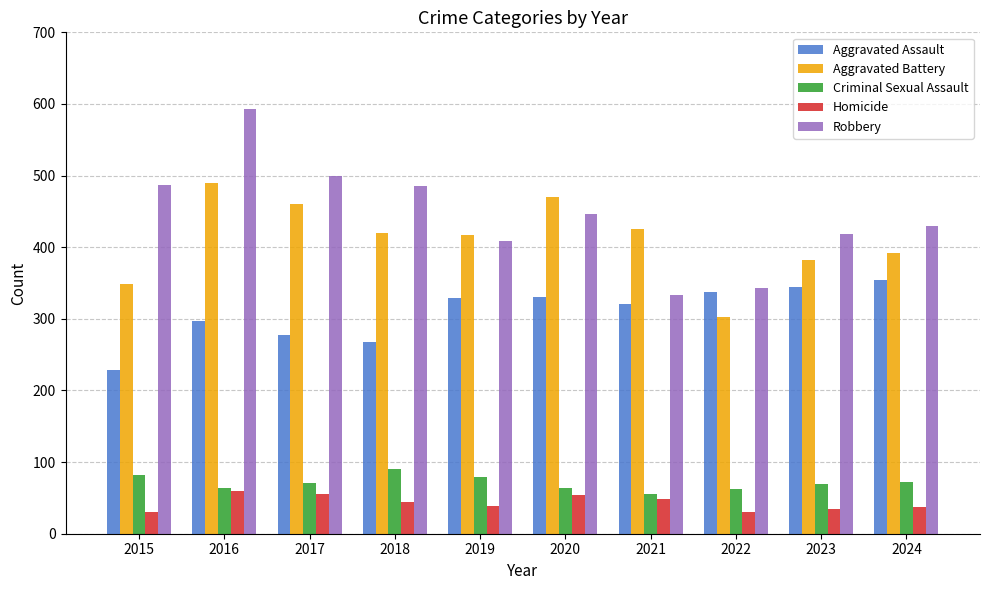

How many groups of bars are there?

10